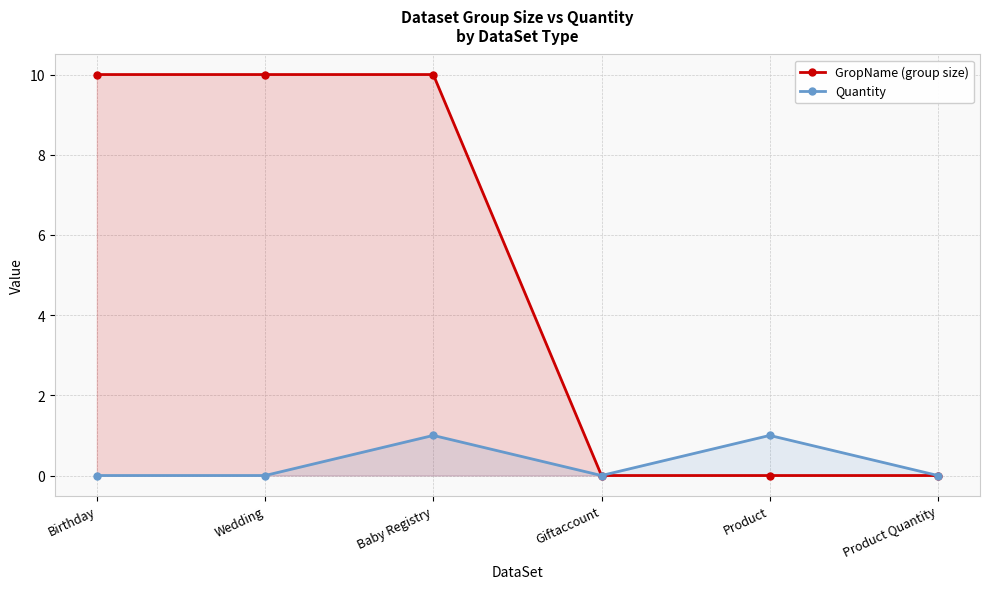

List the series in order of their peak value, highest first.

GropName (group size), Quantity